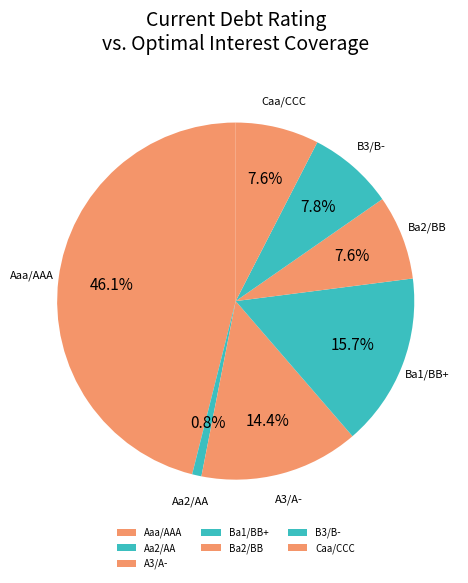

What is the smallest slice in the pie chart?

Aa2/AA